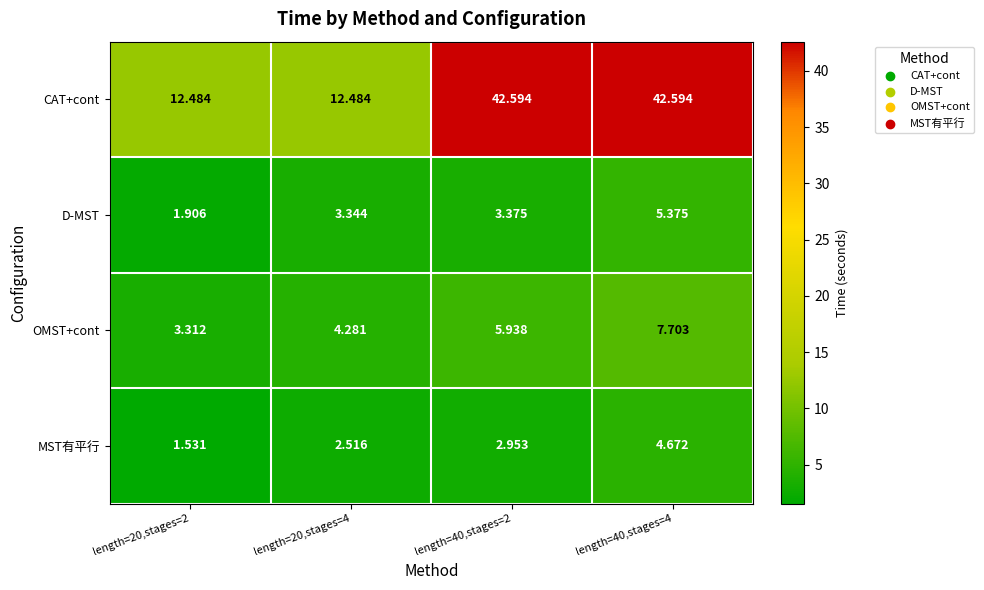

Which series has the widest spread of values?

CAT+cont